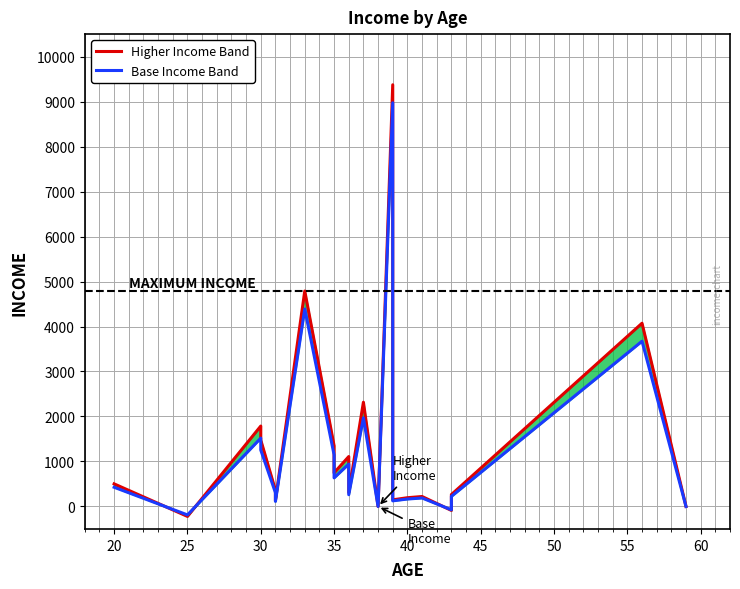

What is the spread (max minus min) of values at 20?

33.2